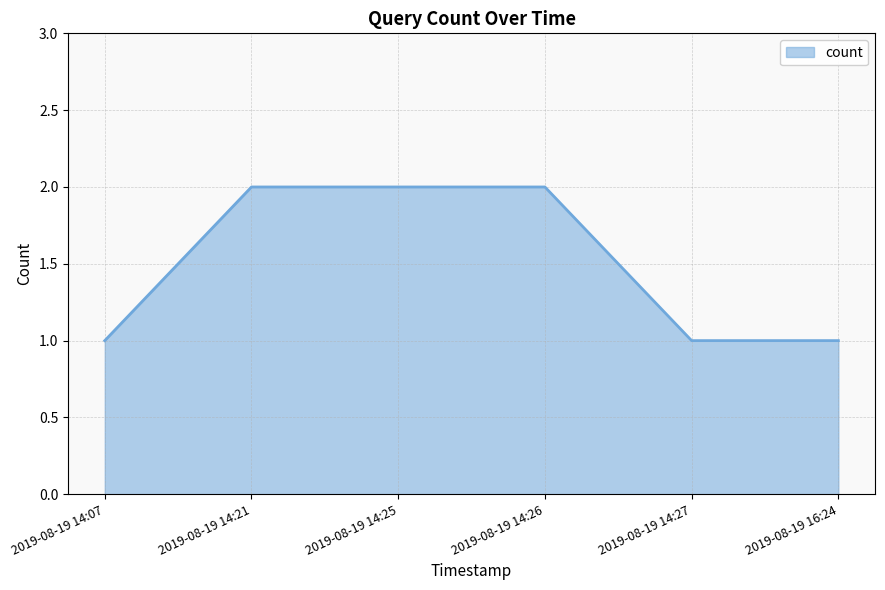

What is the sum of all values?

9